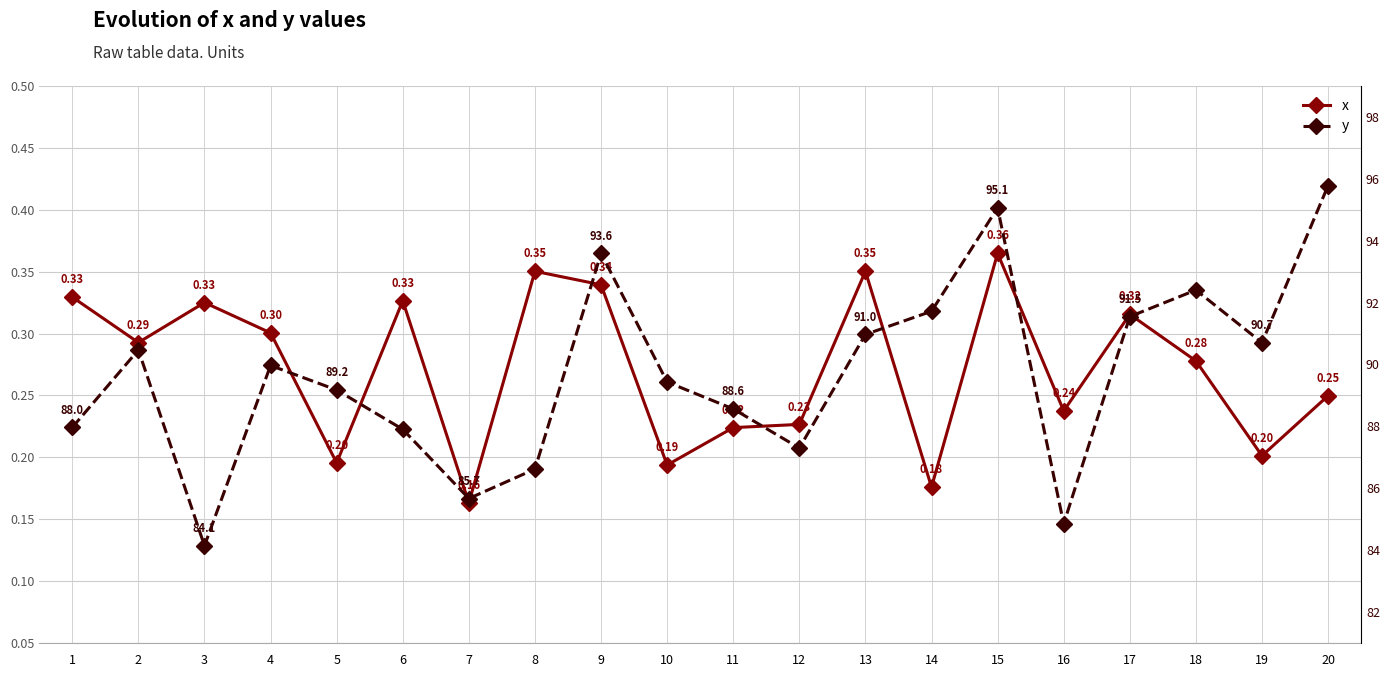

Is it true that x equals 0.5 at 13?

False